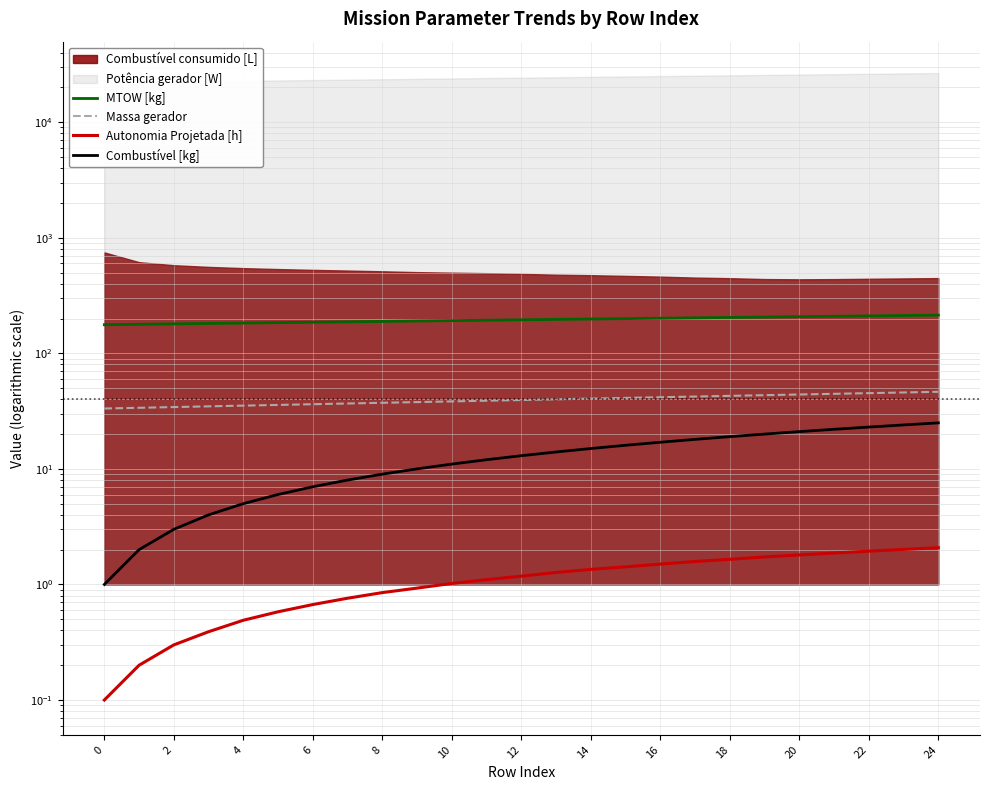

How many lines are shown in the chart?

4